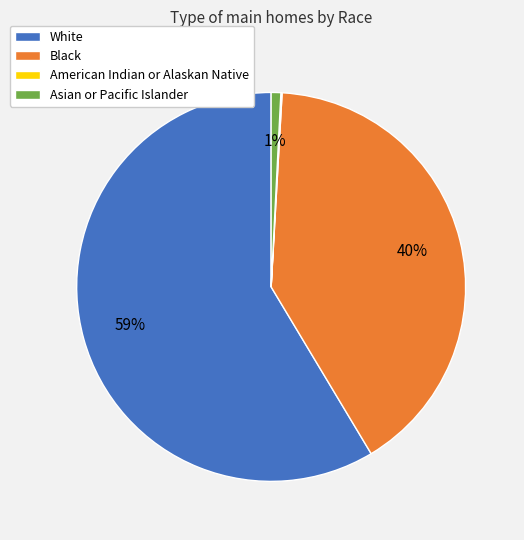

To the nearest percent, what percentage of the pie is White?

59%